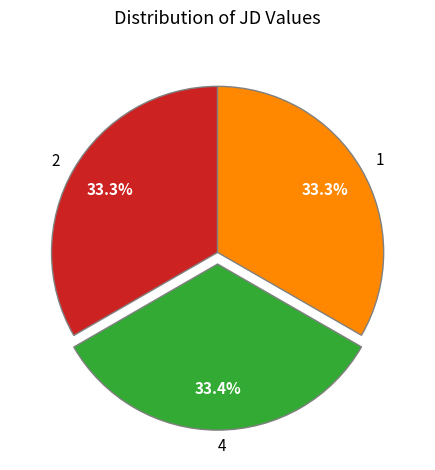

Is 4 the majority of the pie?

No